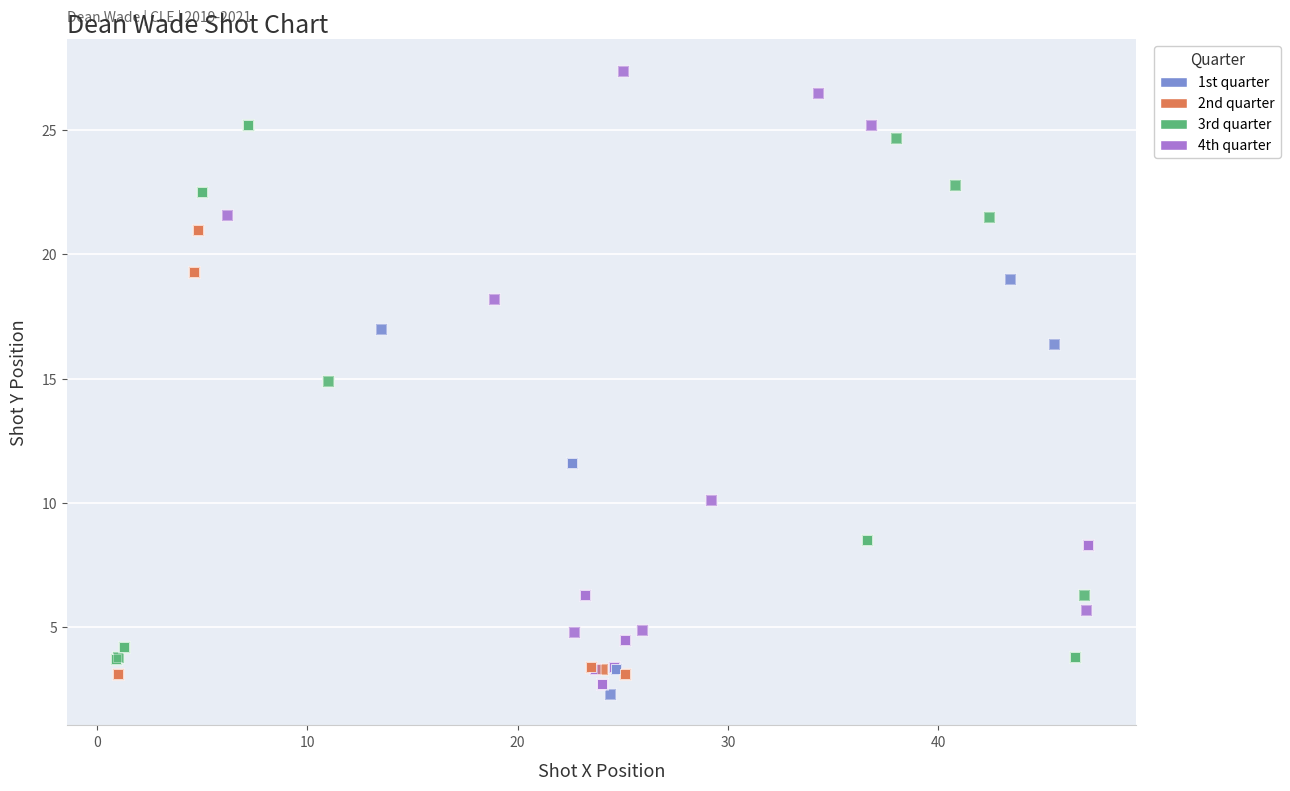

Which series has the largest Y range (max minus min)?

4th quarter